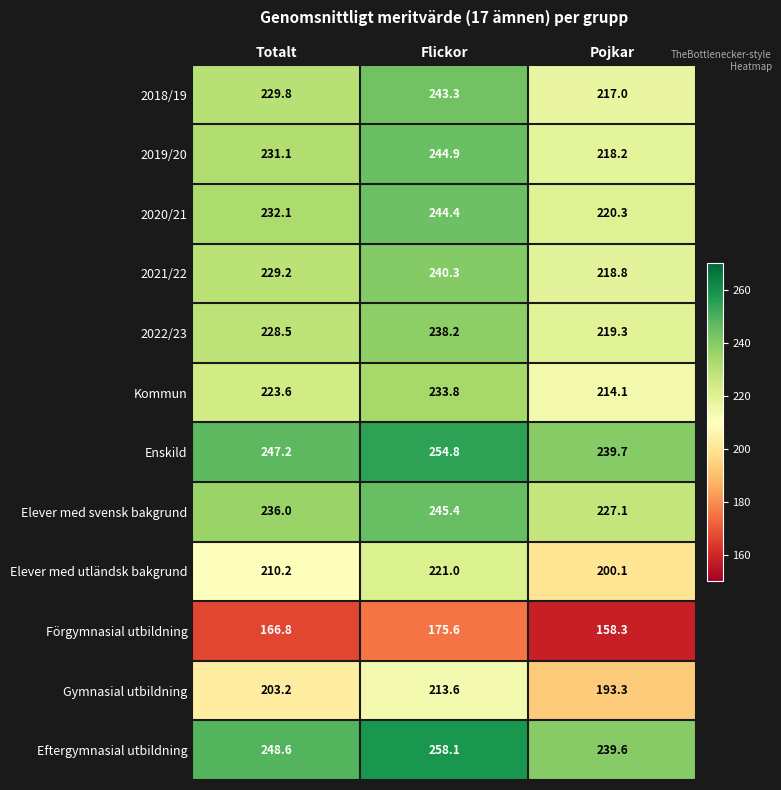

List the series in order of their peak value, lowest first.

Förgymnasial utbildning, Gymnasial utbildning, Elever med utländsk bakgrund, Kommun, 2022/23, 2021/22, 2018/19, 2020/21, 2019/20, Elever med svensk bakgrund, Enskild, Eftergymnasial utbildning